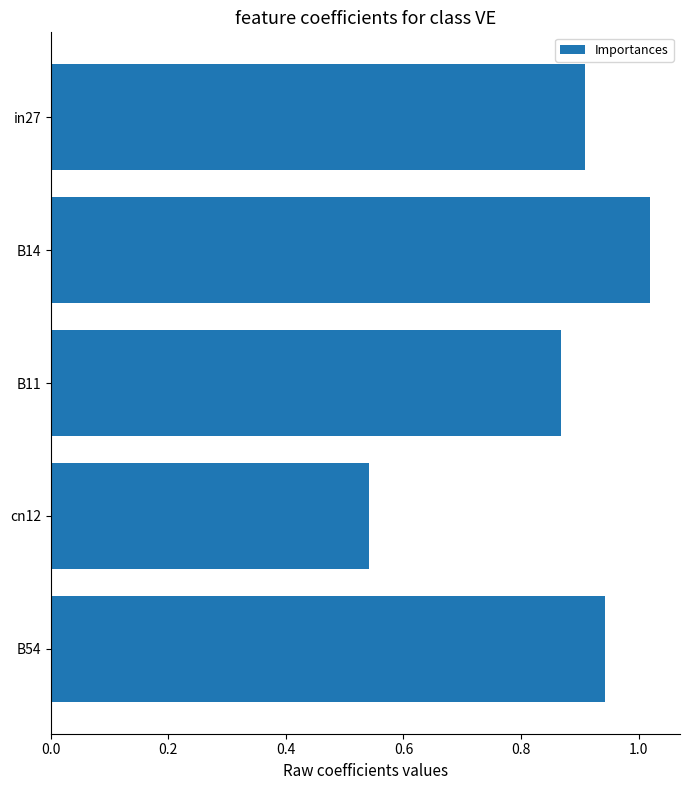

The value at in27 is 0.9. True or false?

True